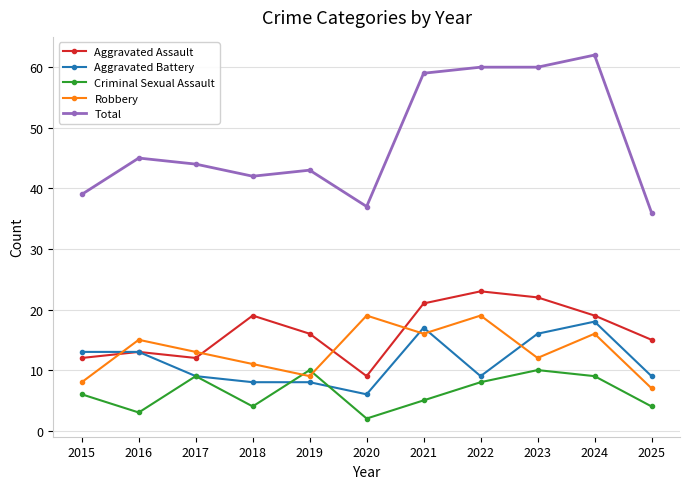

The value of Aggravated Battery at 2021 is 17. True or false?

True